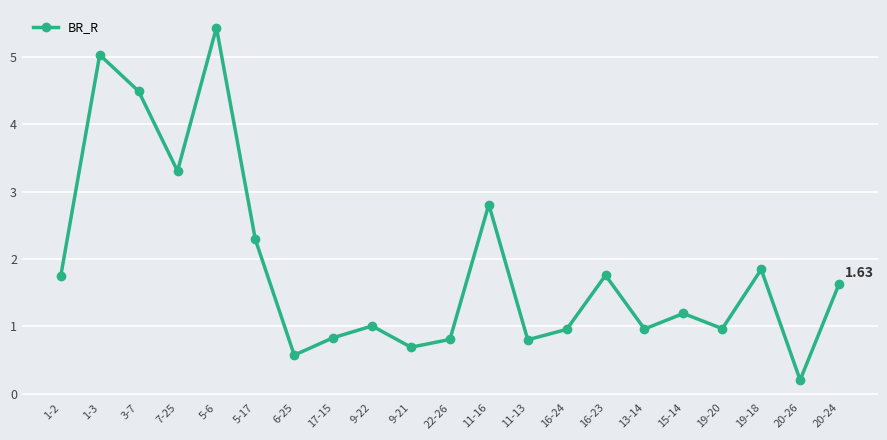

What is the sum of all values?

39.3